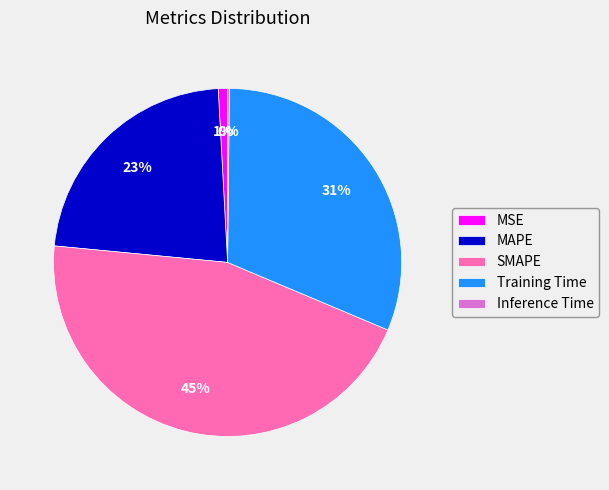

Is it true that SMAPE is 45% of the pie?

True